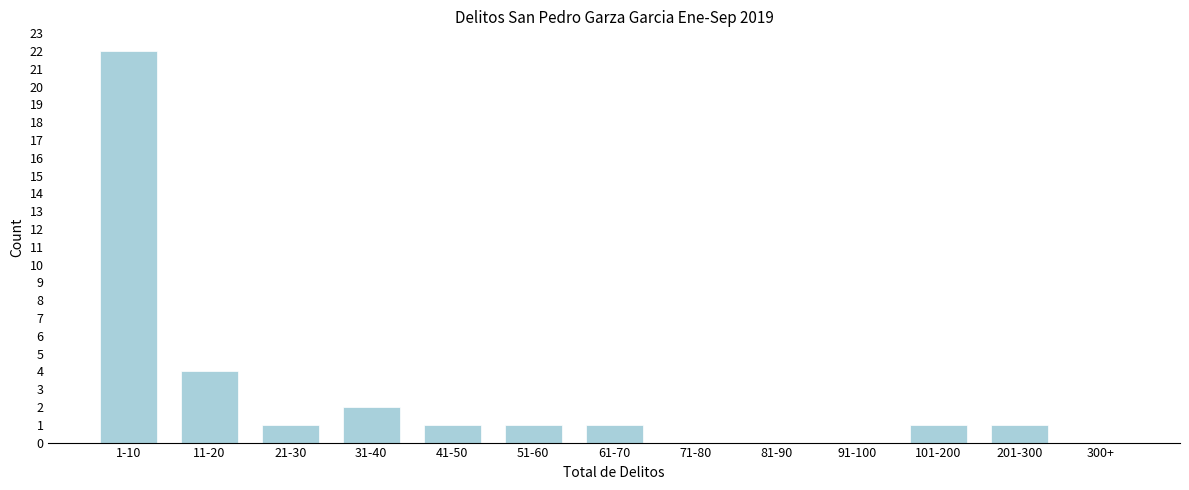

Reading left to right, transcribe all the data shown in this chart.

1-10=22	11-20=4	21-30=1	31-40=2	41-50=1	51-60=1	61-70=1	71-80=0	81-90=0	91-100=0	101-200=1	201-300=1	300+=0